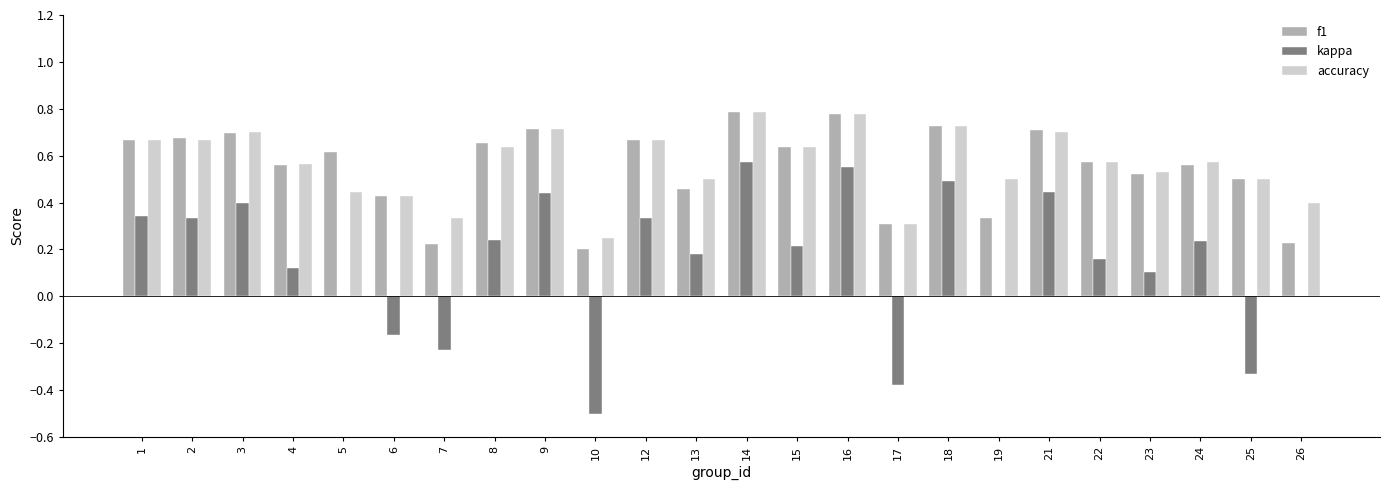

How many categories are shown in the chart?

24